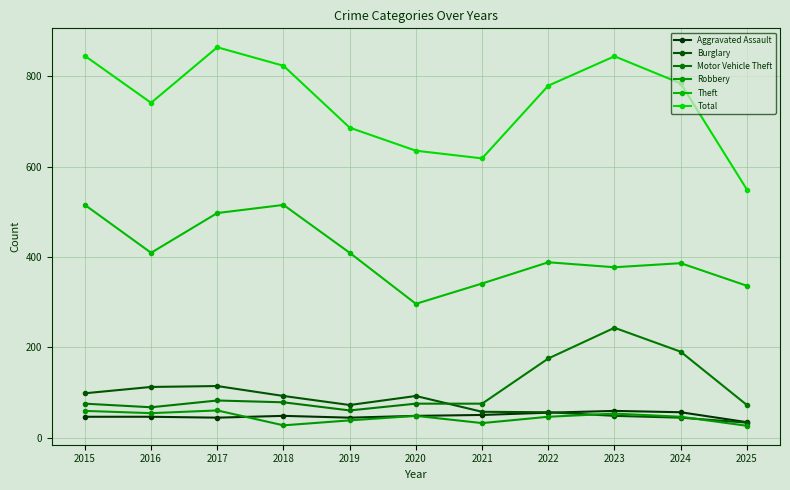

What is the highest value of the Motor Vehicle Theft series?

243